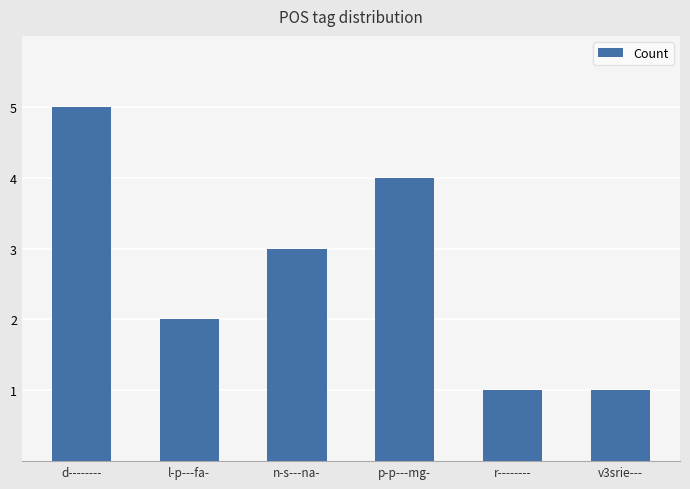

Count the number of categories in the chart.

6